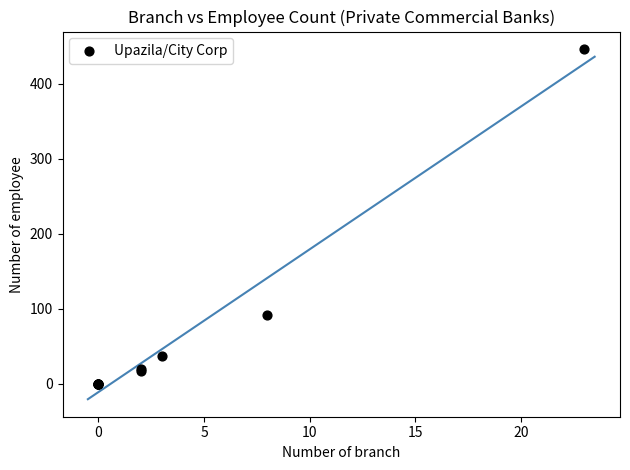

What Y value in the scatter plot is closest to 223?

92